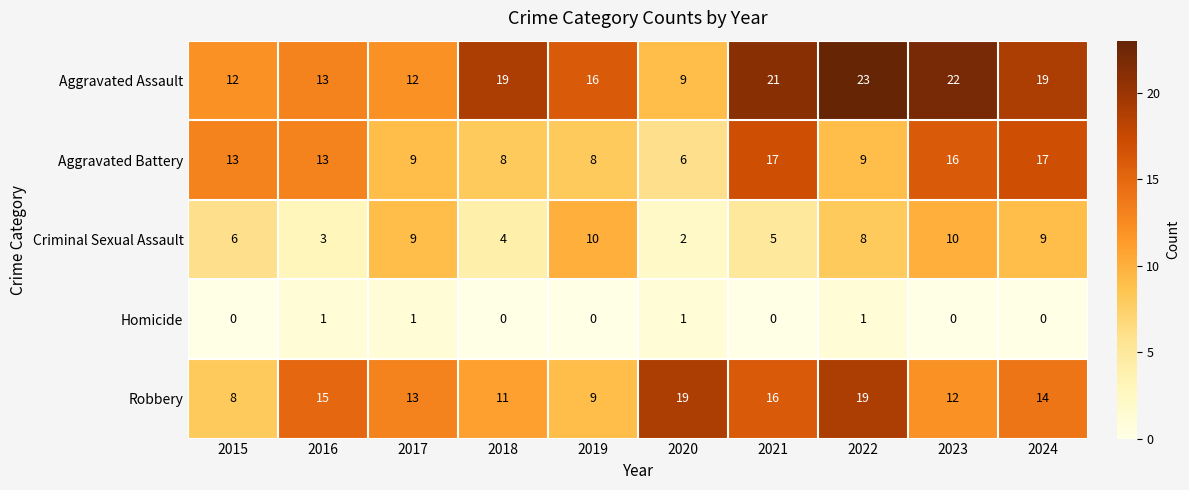

Rank the series at 2019 from highest to lowest value.

Aggravated Assault, Criminal Sexual Assault, Robbery, Aggravated Battery, Homicide